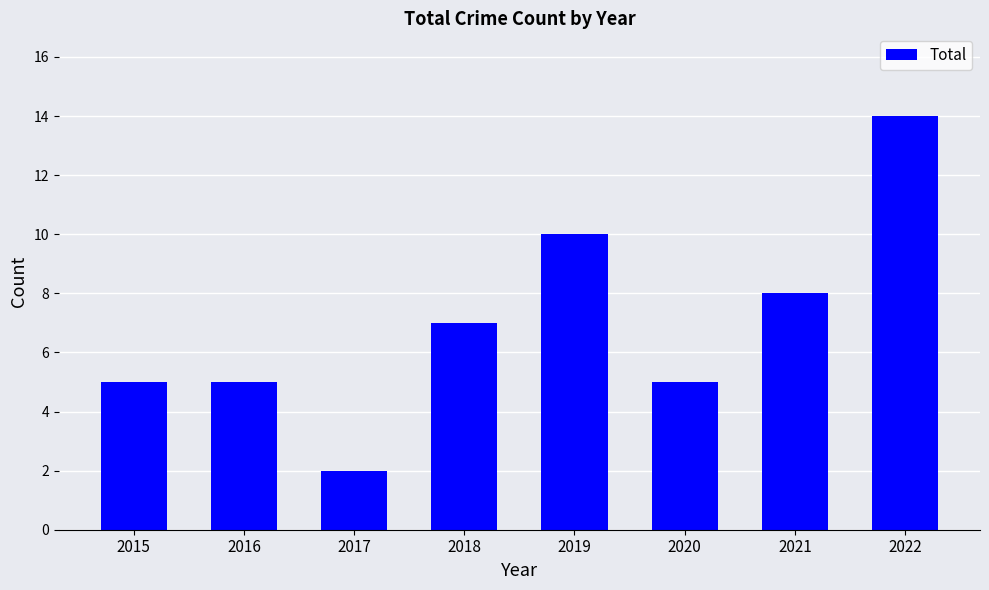

What is the maximum value shown in the chart?

14